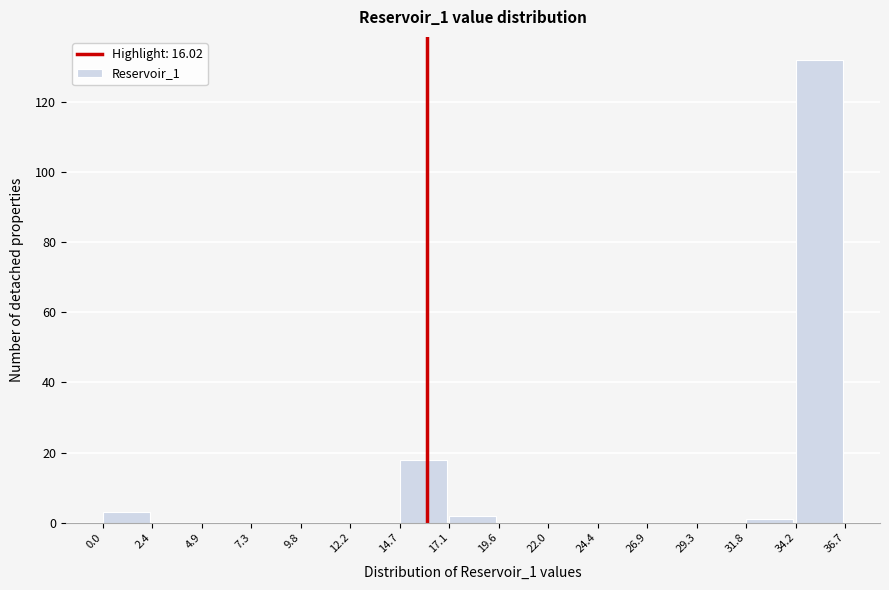

Reading left to right, transcribe this chart: for each bar, give the range it covers on the x-axis and its height. The values are not printed on the chart, so give them approximately, as read against the axis.

0.0 to 2.4: 4
2.4 to 4.9: 0
4.9 to 7.3: 0
7.3 to 9.8: 0
9.8 to 12.2: 0
12.2 to 14.7: 0
14.7 to 17.1: 18
17.1 to 19.6: 2
19.6 to 22.0: 0
22.0 to 24.4: 0
24.4 to 26.9: 0
26.9 to 29.3: 0
29.3 to 31.8: 0
31.8 to 34.2: under 2
34.2 to 36.7: 132